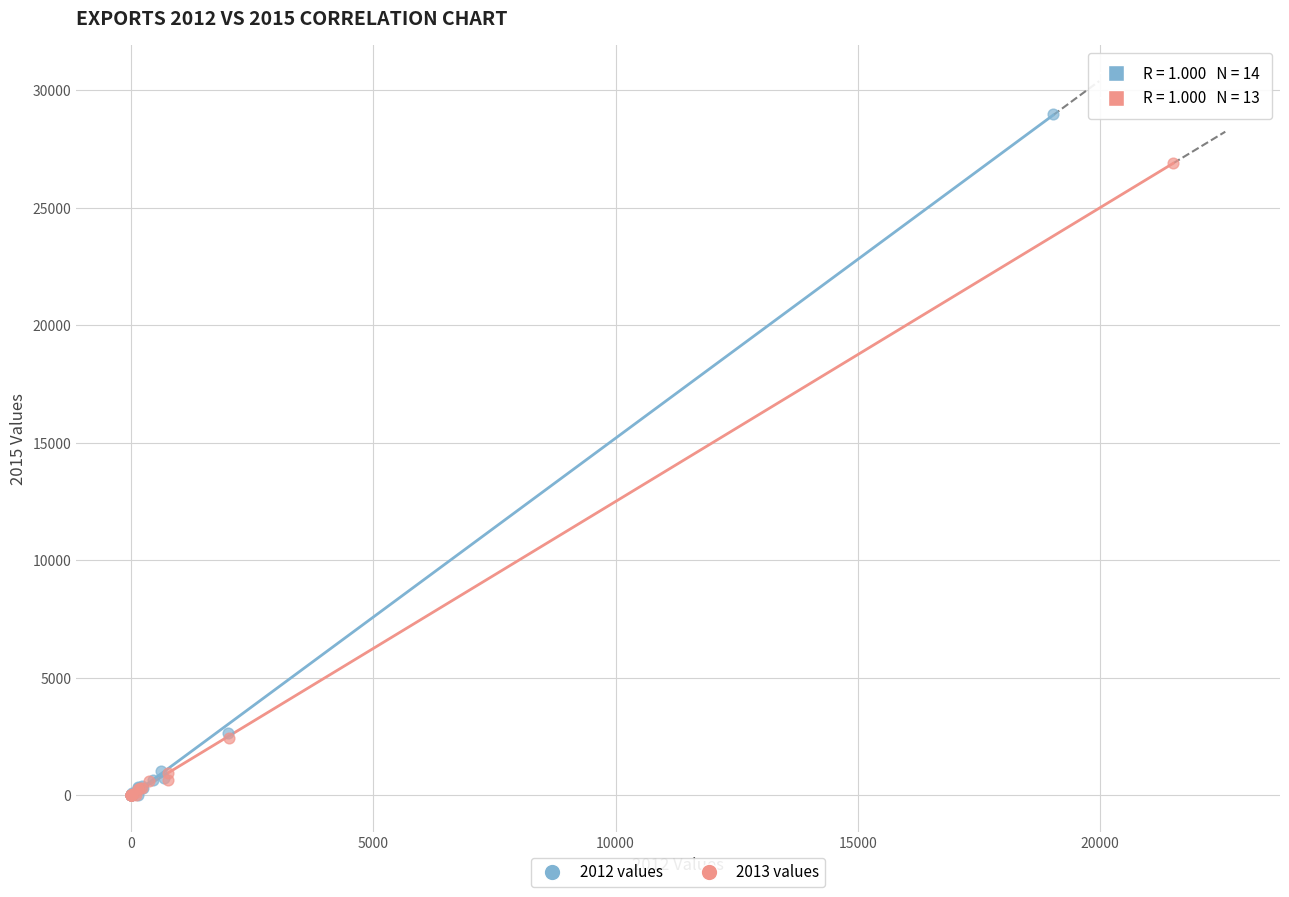

Which series reaches the maximum Y coordinate?

2012 values